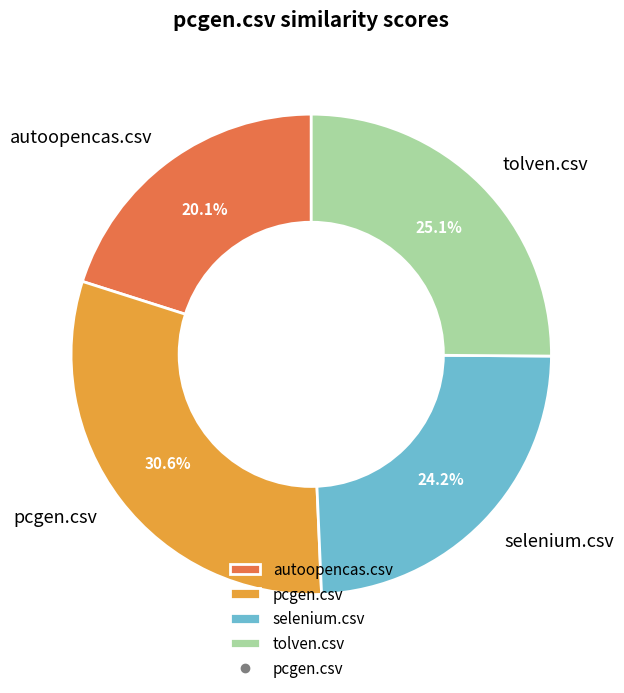

What is the smallest slice in the pie chart?

autoopencas.csv